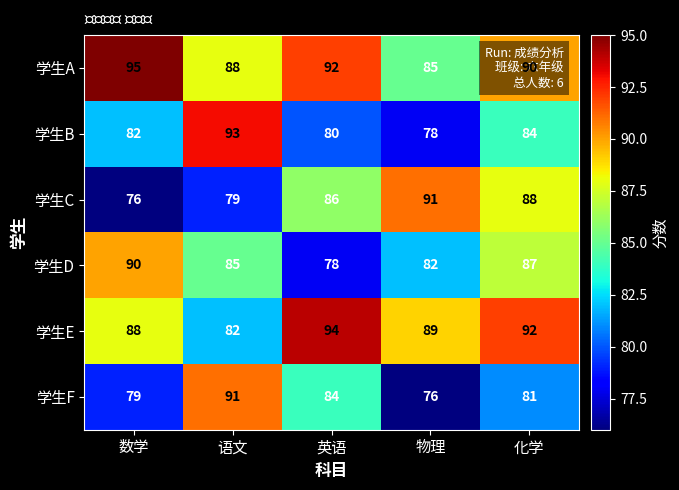

What is the maximum value shown in the chart?

95